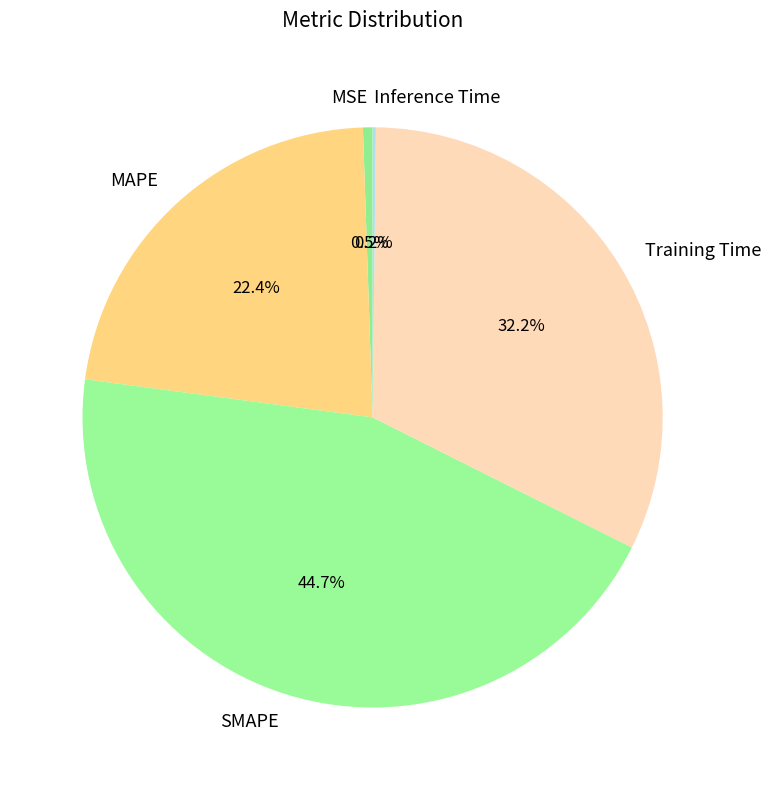

What percentage do SMAPE and MSE together represent?

45.2%